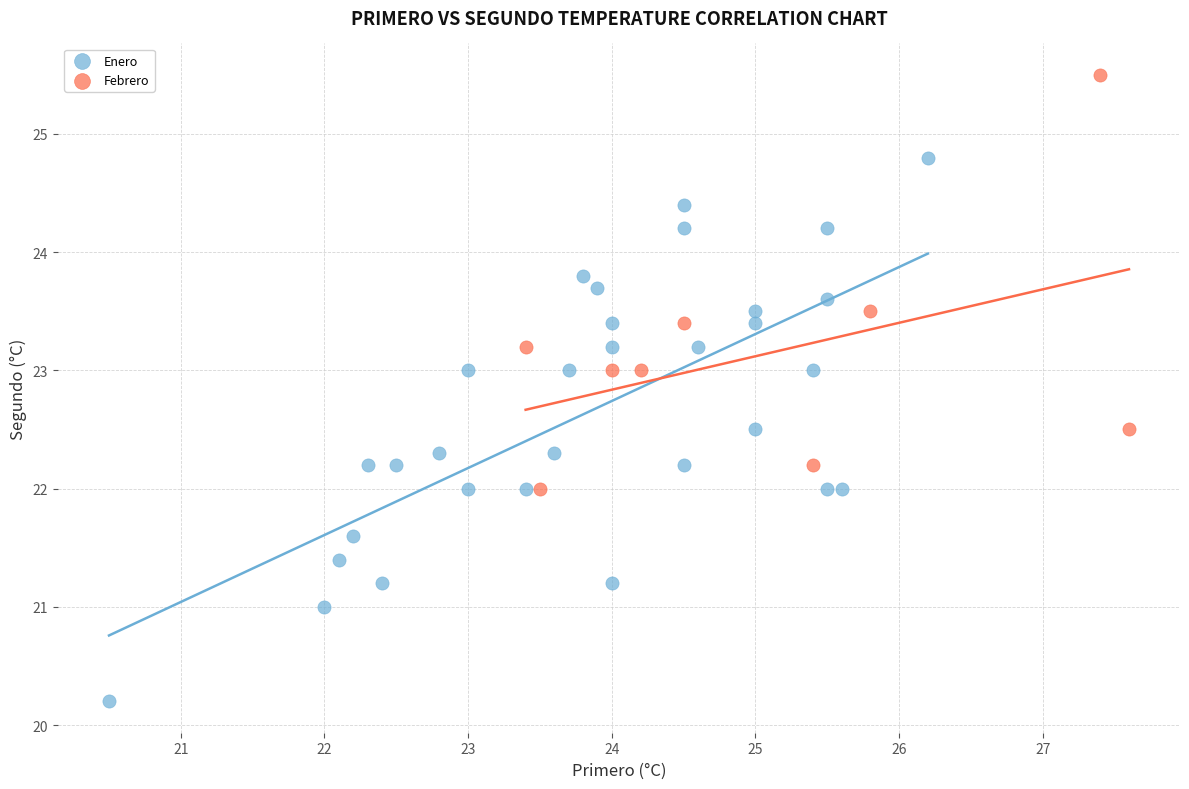

Which series contains the highest Y value?

Febrero